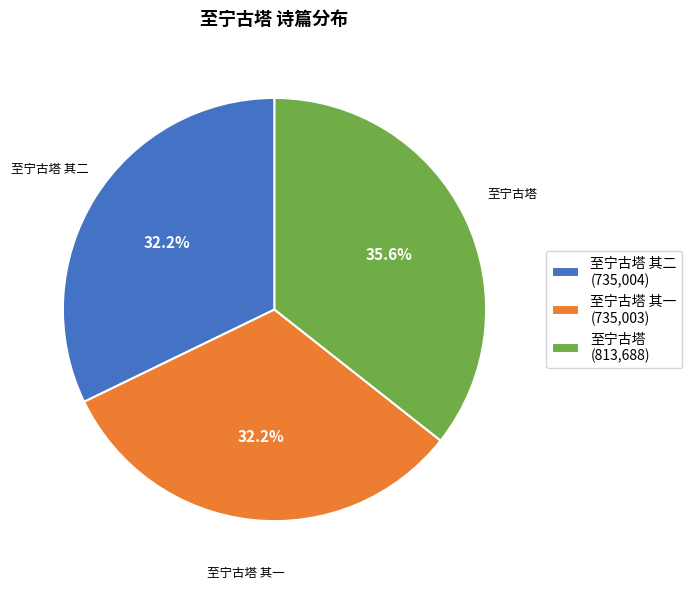

What portion of the pie excludes 至宁古塔 其一 (735,003)?

67.8%